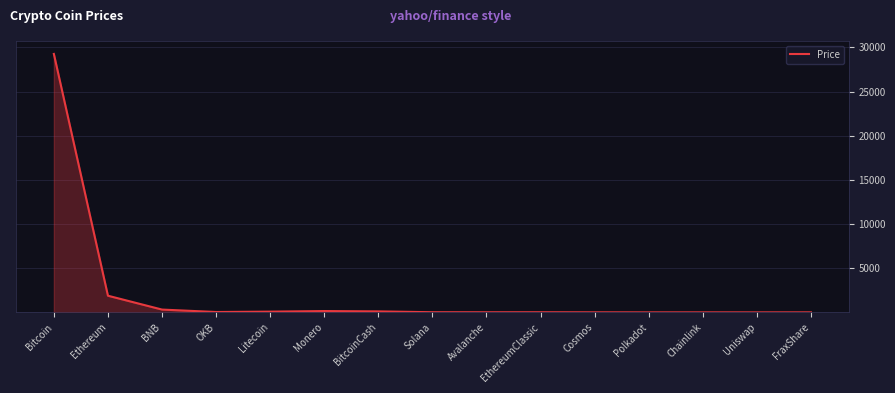

At which label is the value closest to 14631?

Ethereum